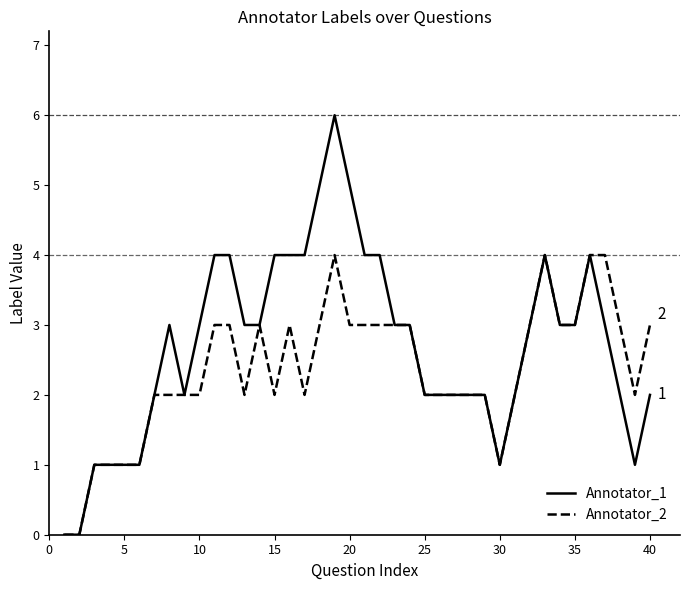

How many lines are shown in the chart?

2